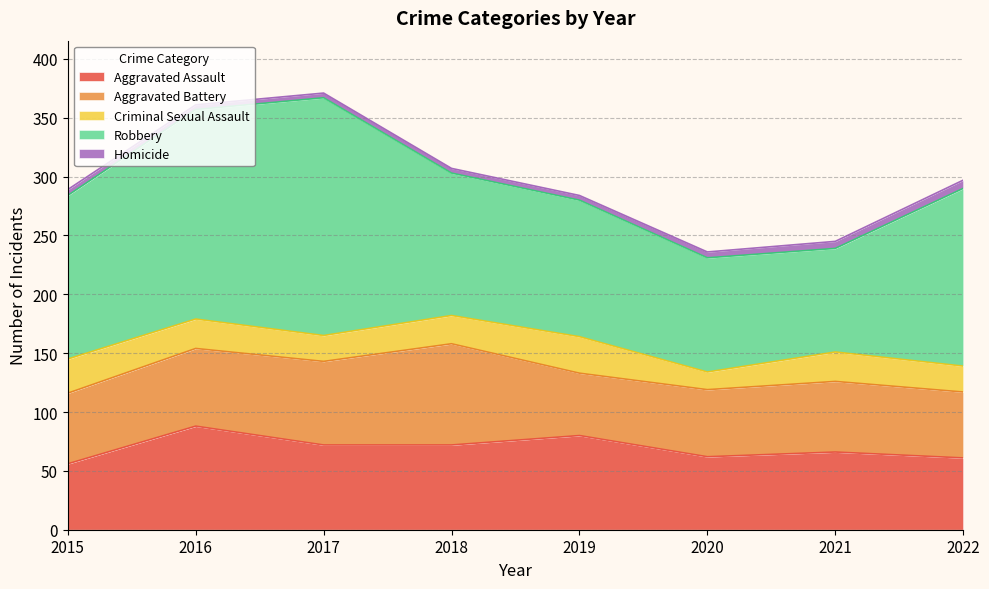

What is the maximum value for Aggravated Battery?

86